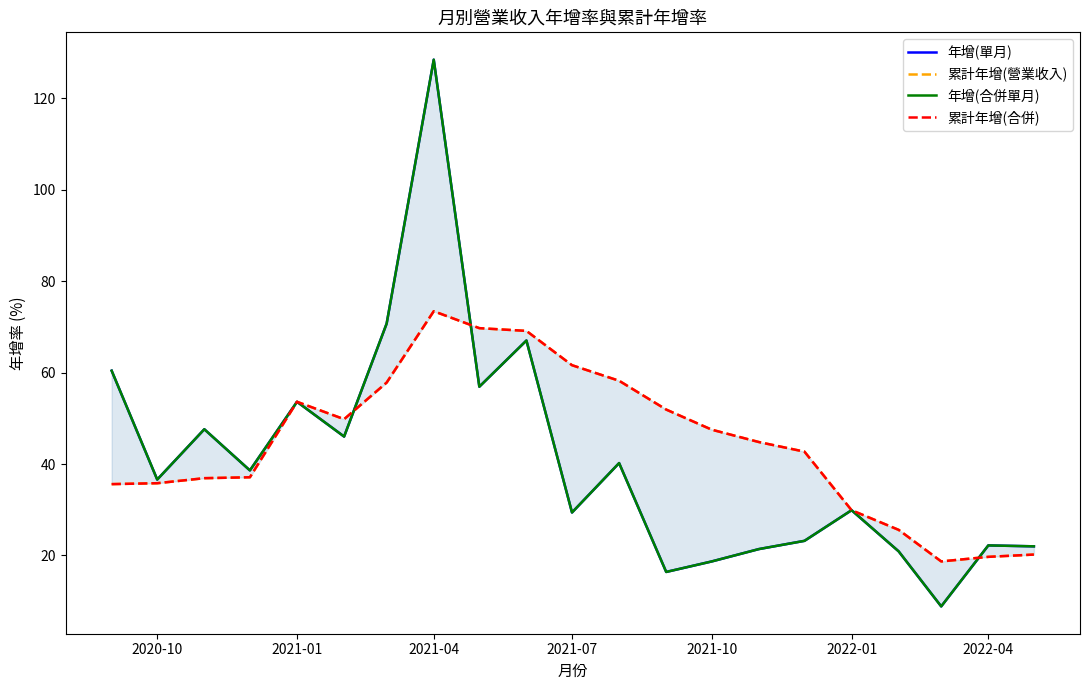

At which label does 年增(單月) first exceed 36?

2020-10